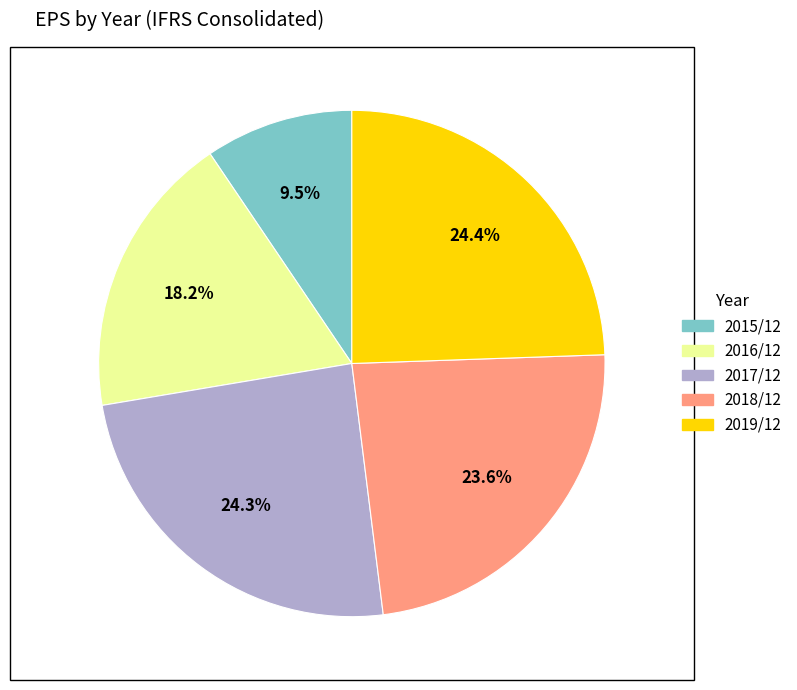

To the nearest percent, what is the difference between the 2017/12 and 2015/12 slice percentages?

15%